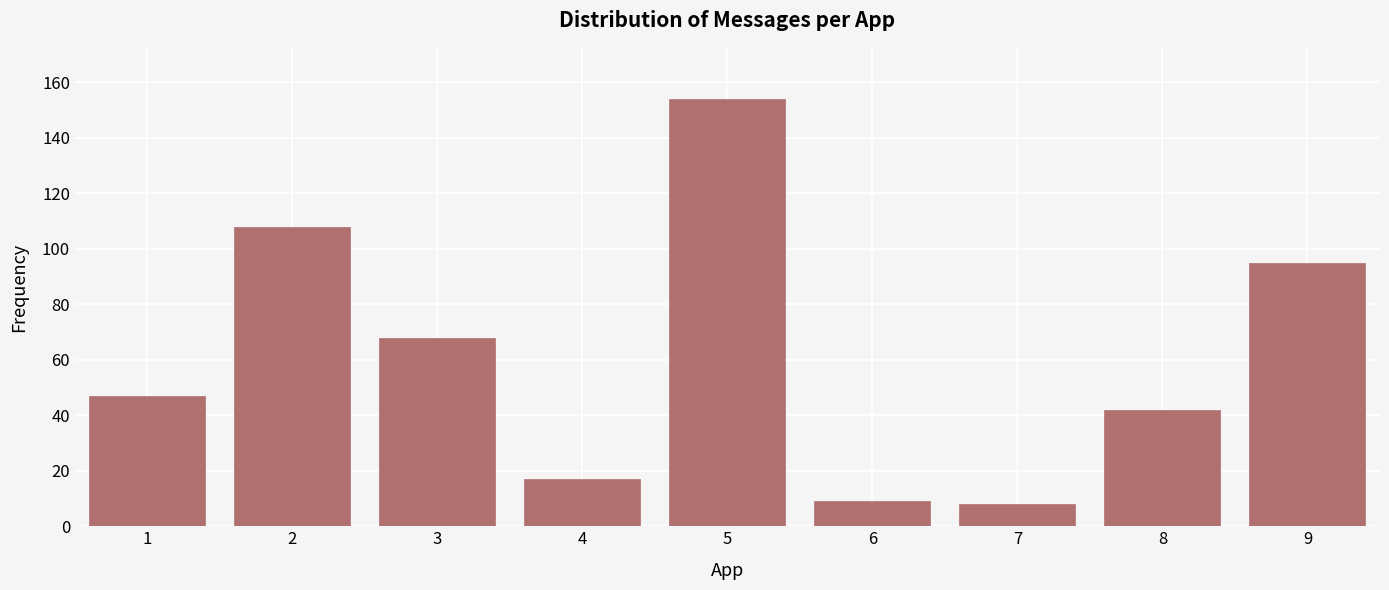

The value at 1 is 29. True or false?

False